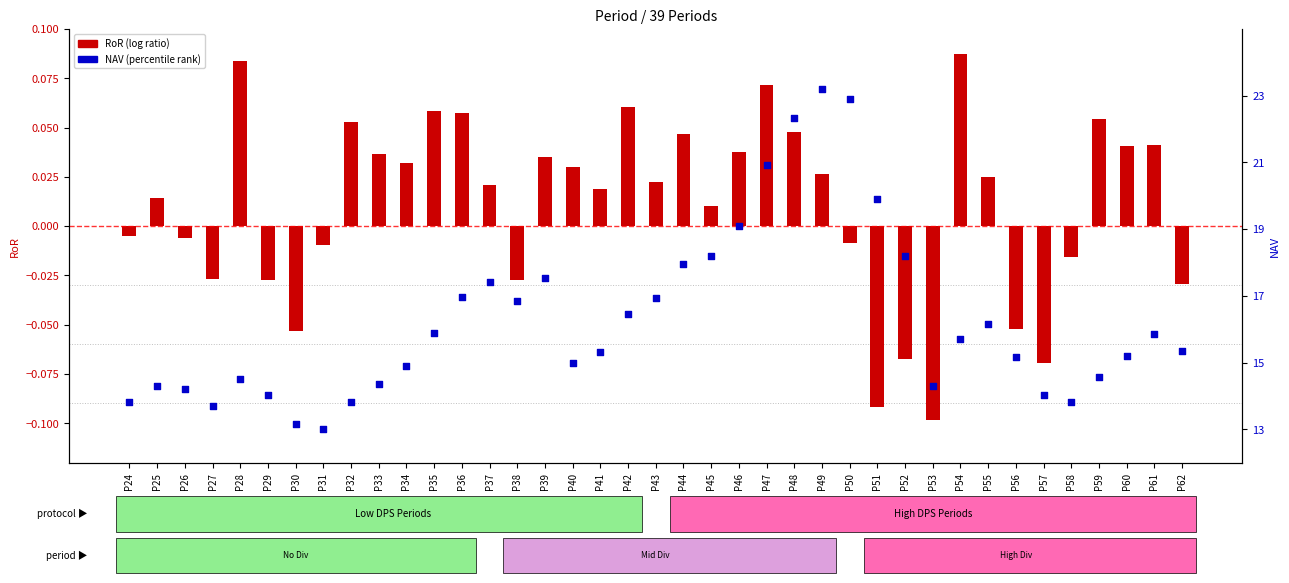

Which series has the largest Y range (max minus min)?

NAV (percentile rank style)